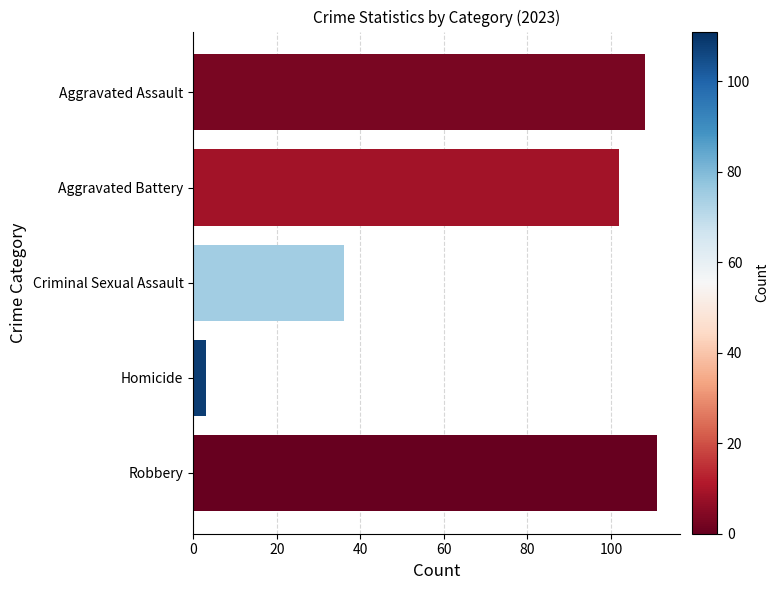

Are the bars grouped side by side (vs. stacked)?

No